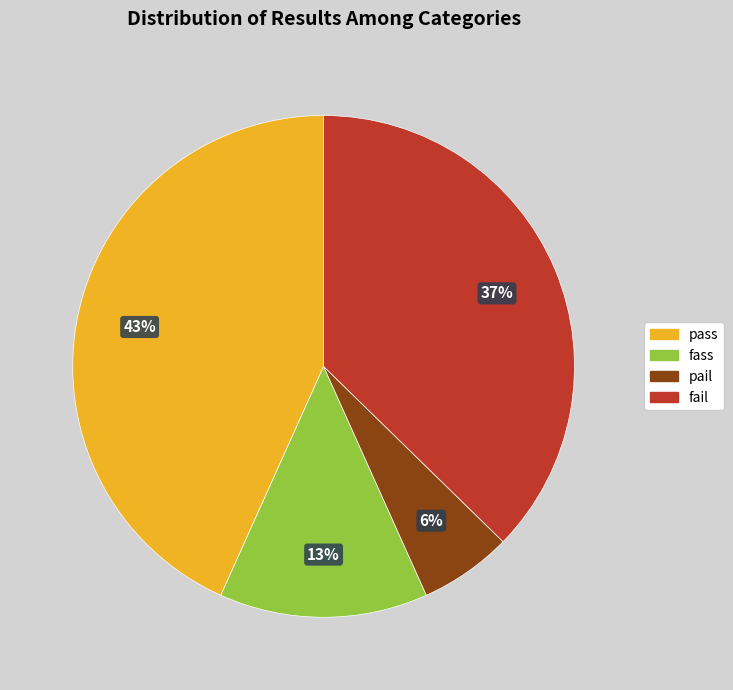

Is the sum of fass and pail greater than half?

No